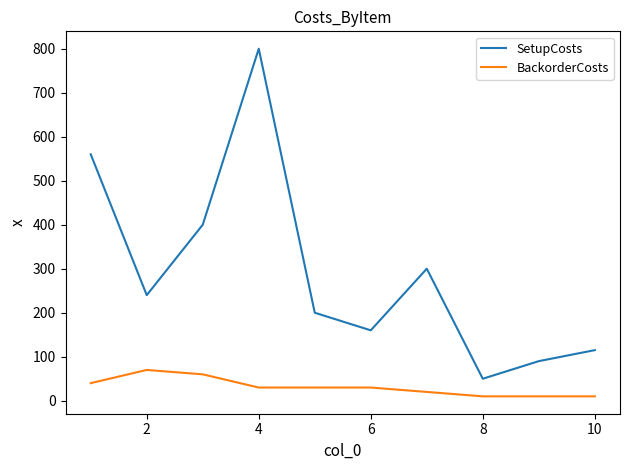

List the series in order of their overall mean, lowest first.

BackorderCosts, SetupCosts